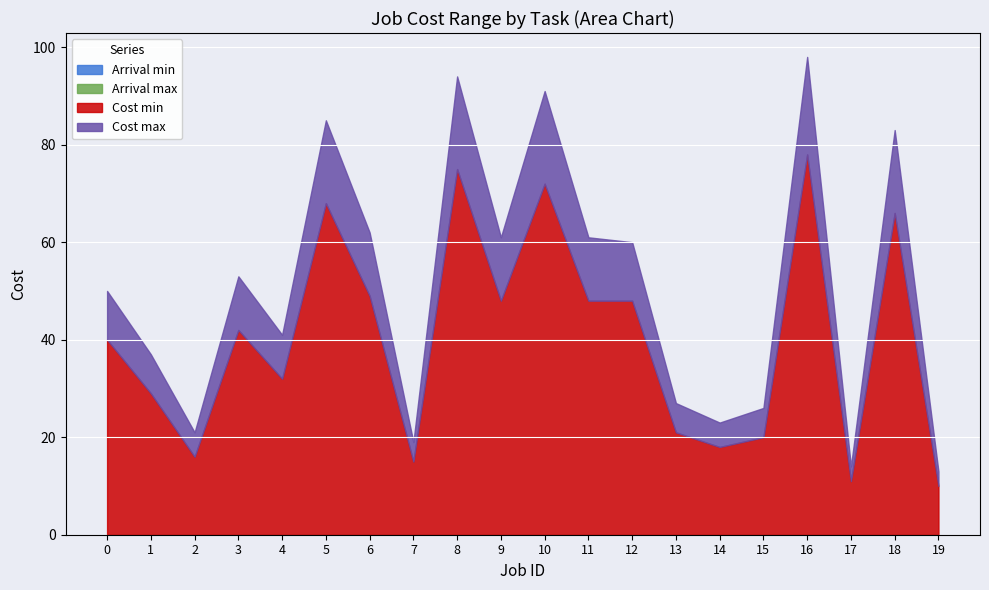

List the labels in order of Cost max value, largest first.

16, 8, 10, 5, 18, 6, 9, 11, 12, 3, 0, 4, 1, 13, 15, 14, 2, 7, 17, 19